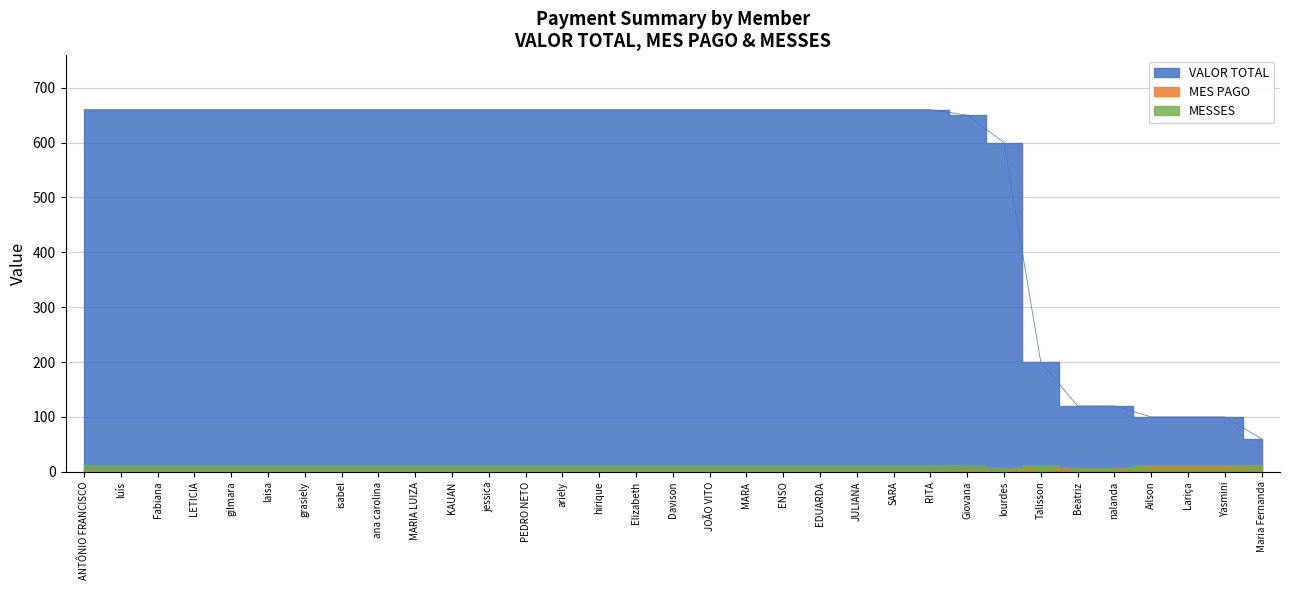

Which series changed the most between ENSO and laisa?

VALOR TOTAL